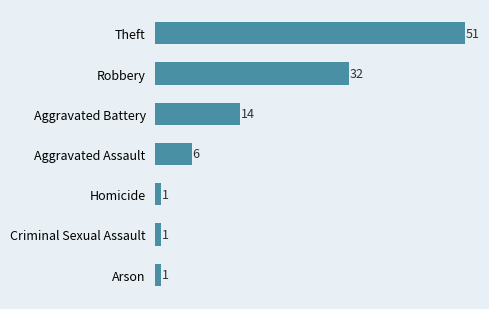

What is the greatest value displayed?

51